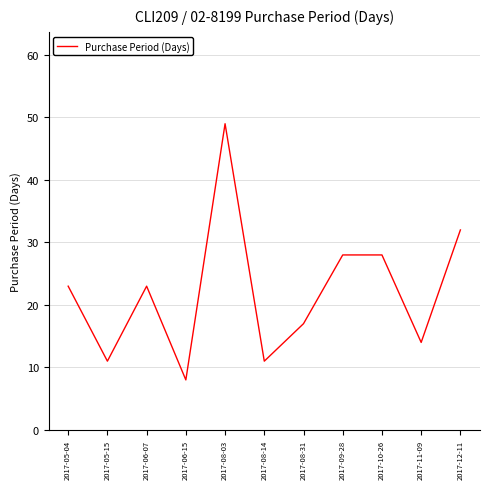

Is it true that the value at 2017-10-26 is 28?

True